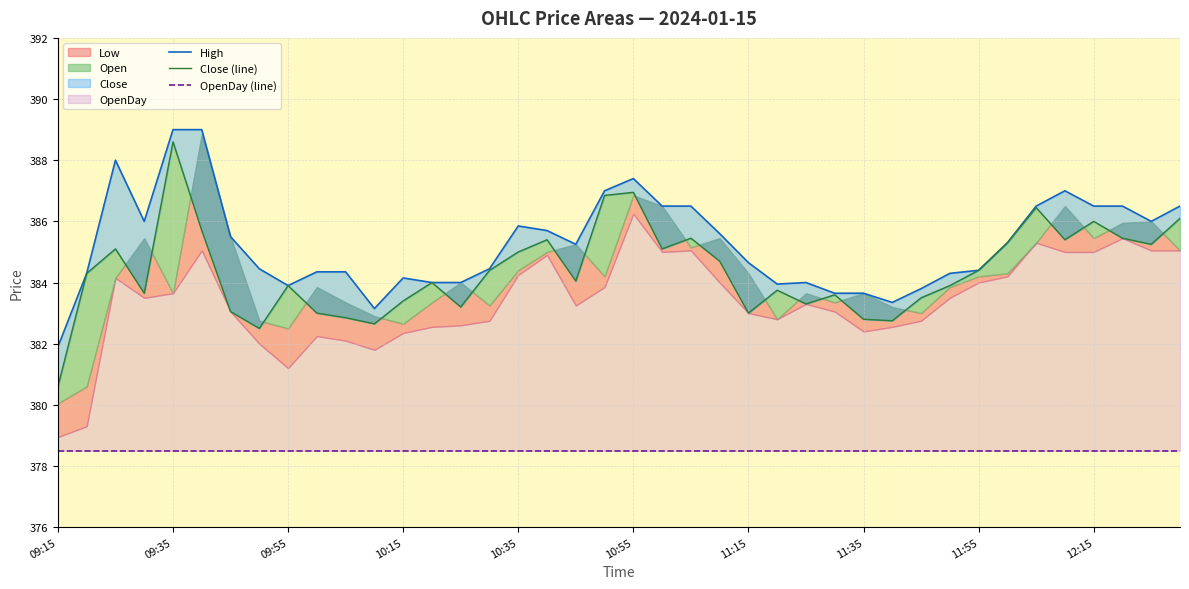

Rank the series at 09:35 from lowest to highest value.

OpenDay (line), Close (line), High